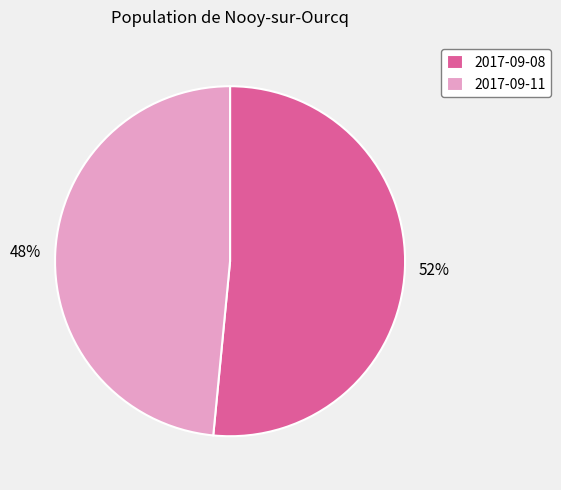

Is the sum of 2017-09-08 and 2017-09-11 greater than half?

Yes